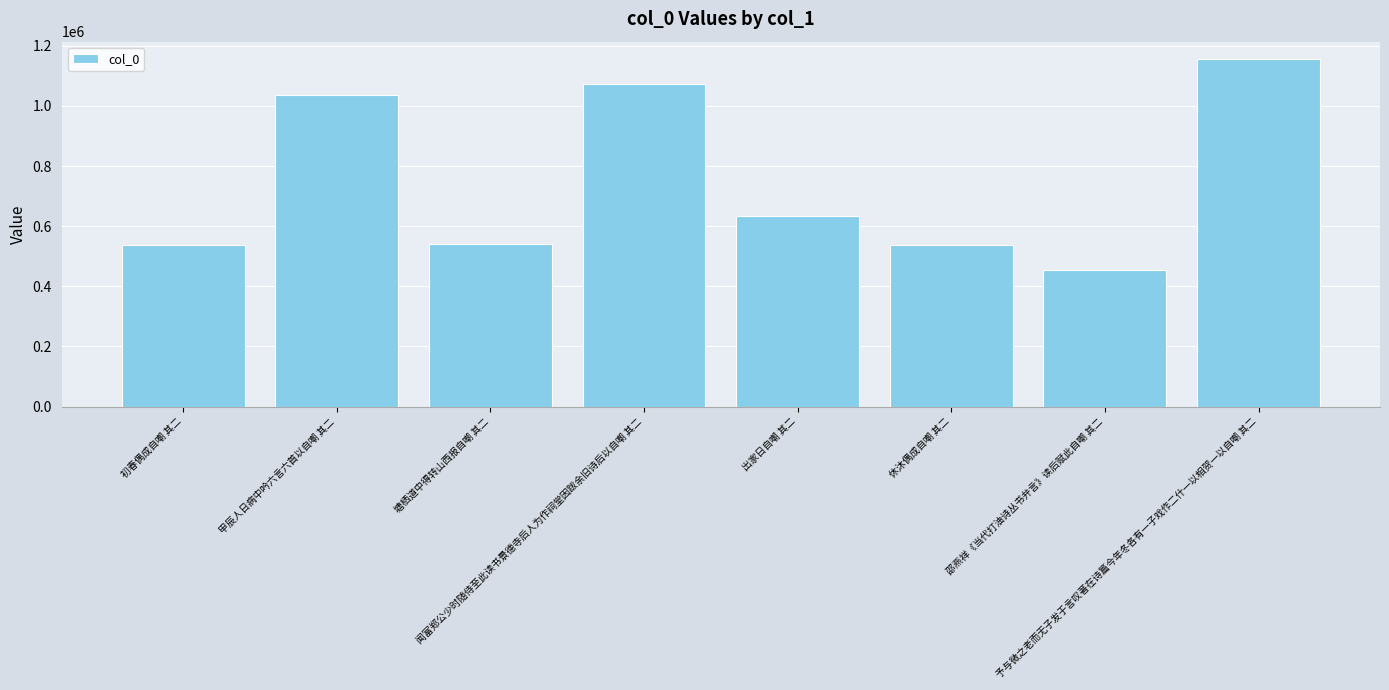

How many series are shown in this chart?

1